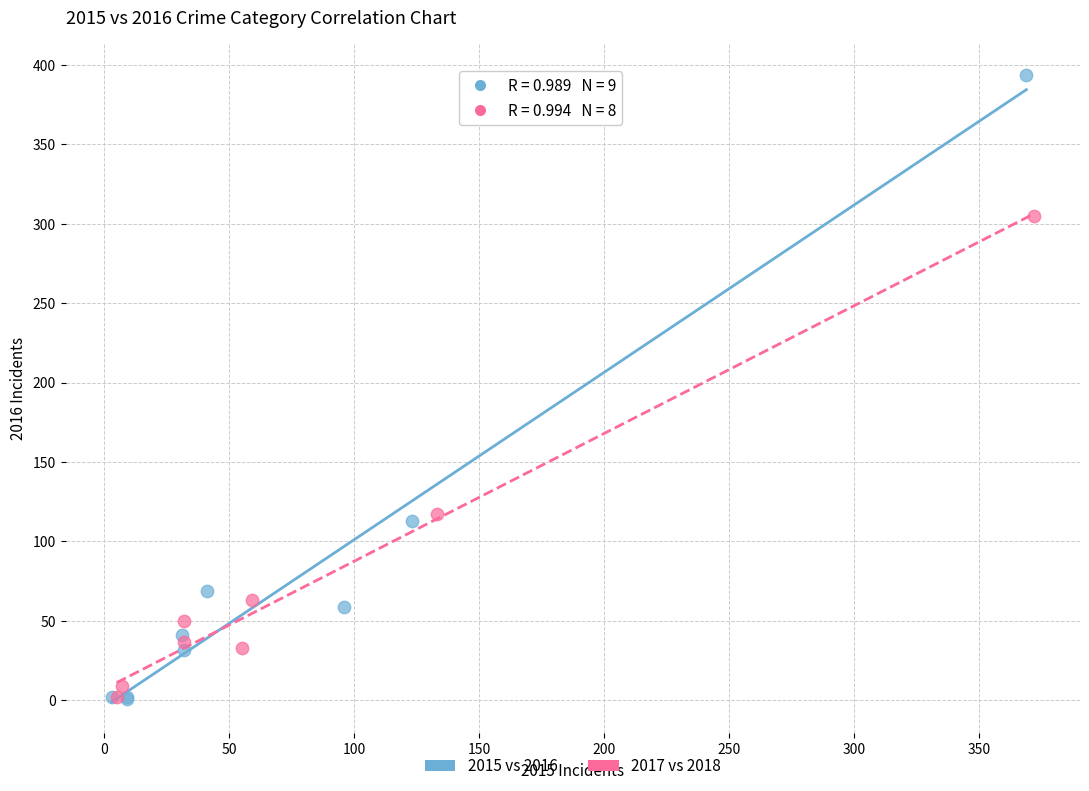

Which series reaches the maximum Y coordinate?

2015 vs 2016